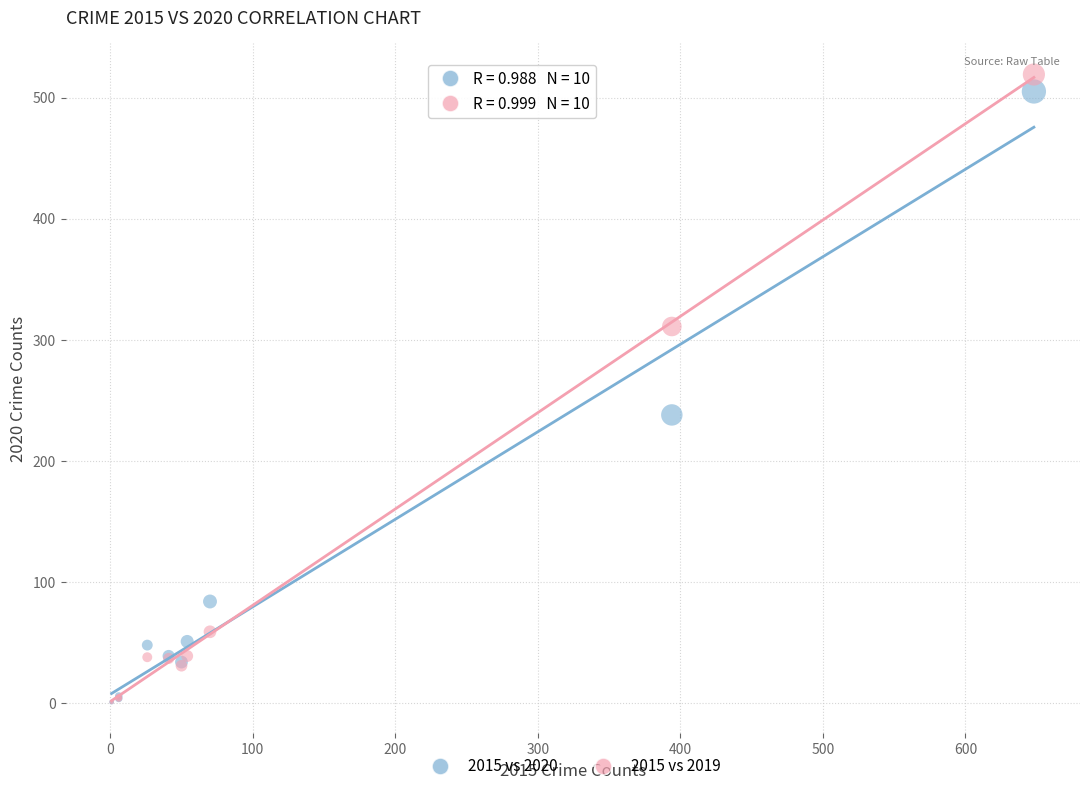

Across all series, what Y value is closest to 260?

238